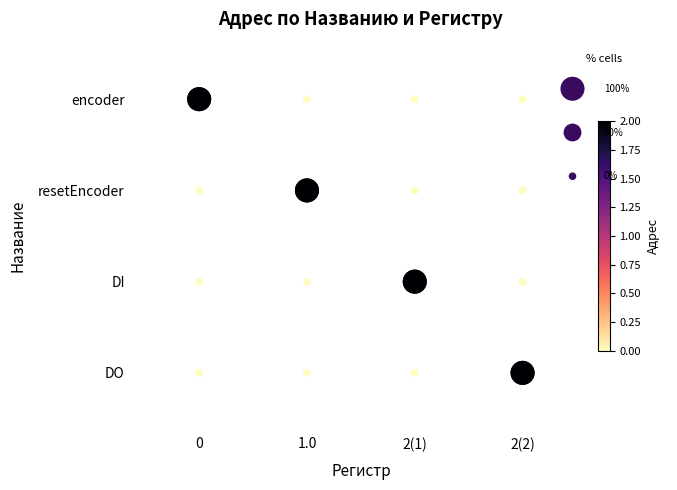

Which series has the largest range (max minus min)?

encoder